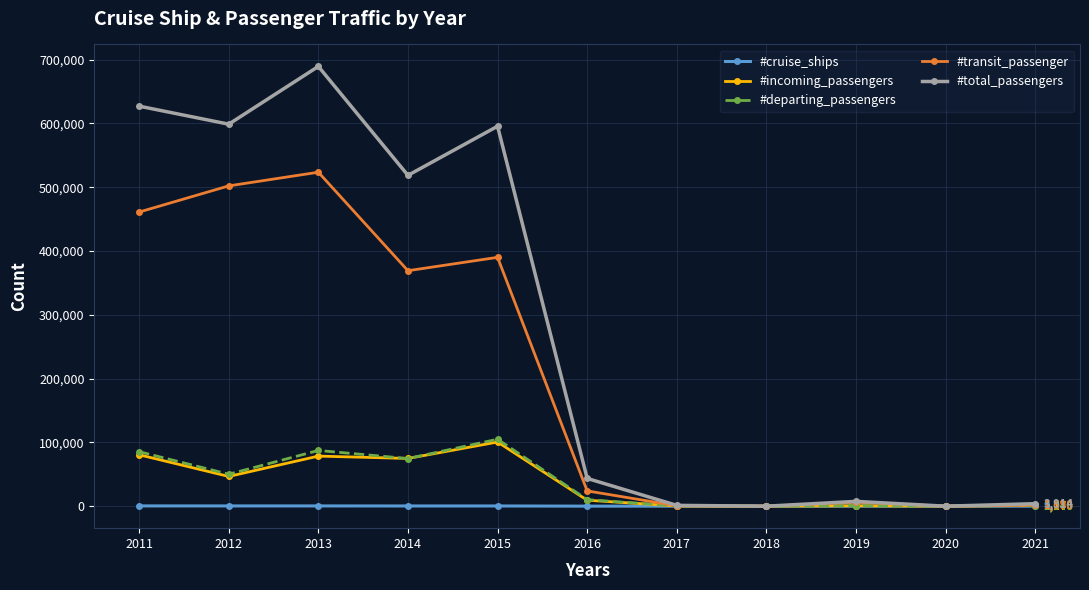

At which category does #departing_passengers reach its first local valley?

2012